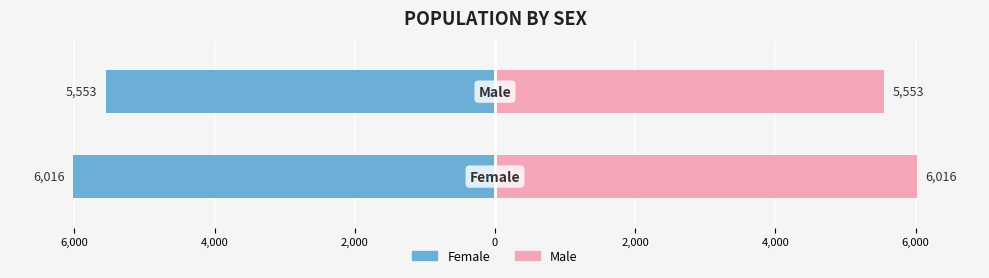

Rank the series by their average value, from highest to lowest.

Male, Female